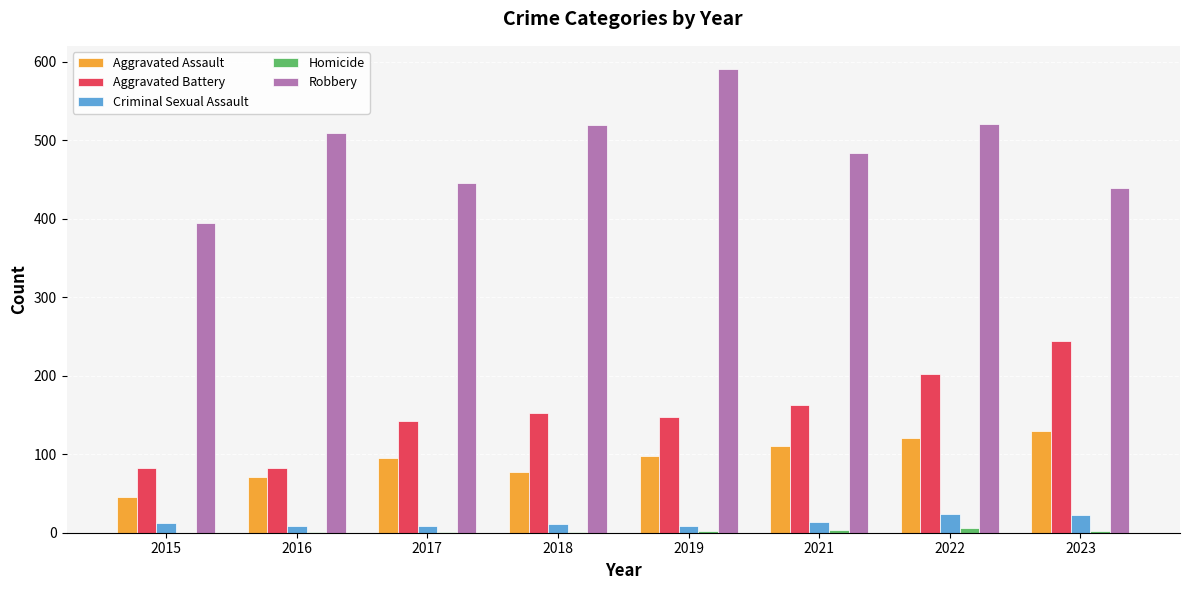

True or false: Aggravated Assault has a value of 95 at 2017.

True